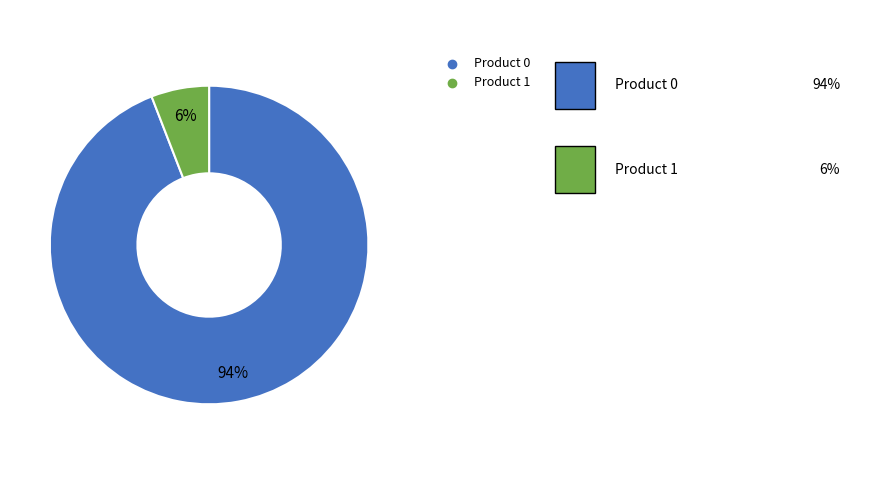

How many slices are in this pie chart?

2